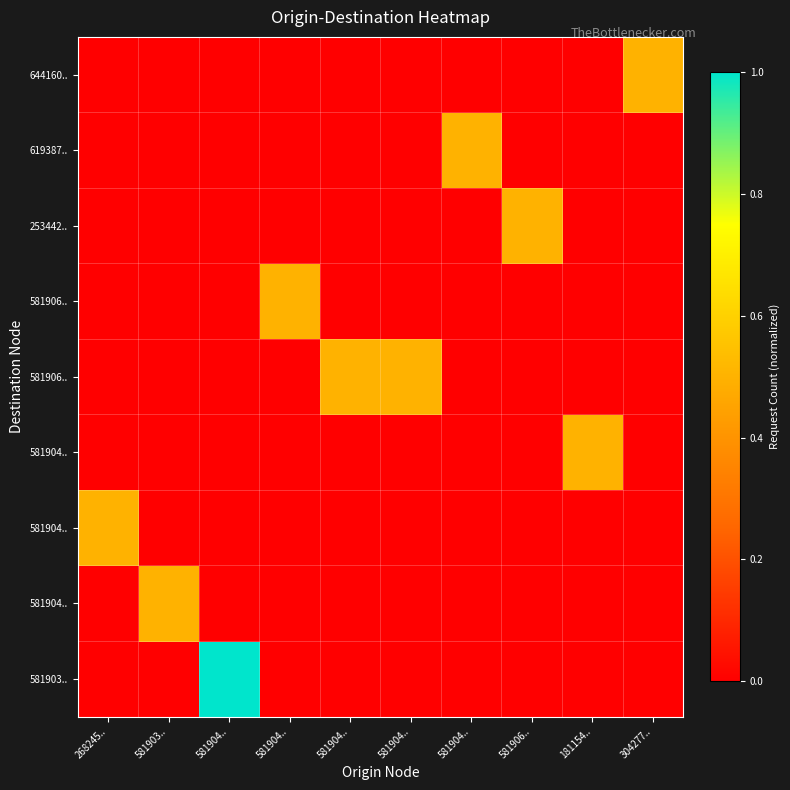

At which category is the sum across all series the highest?

581904..